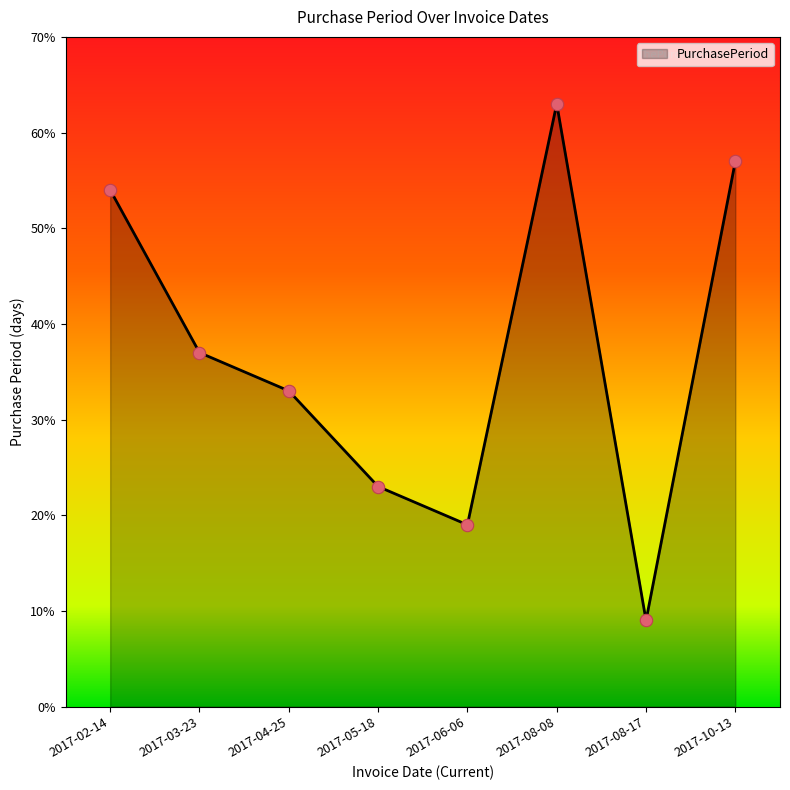

What is the change in value from 2017-04-25 to 2017-10-13?

+24